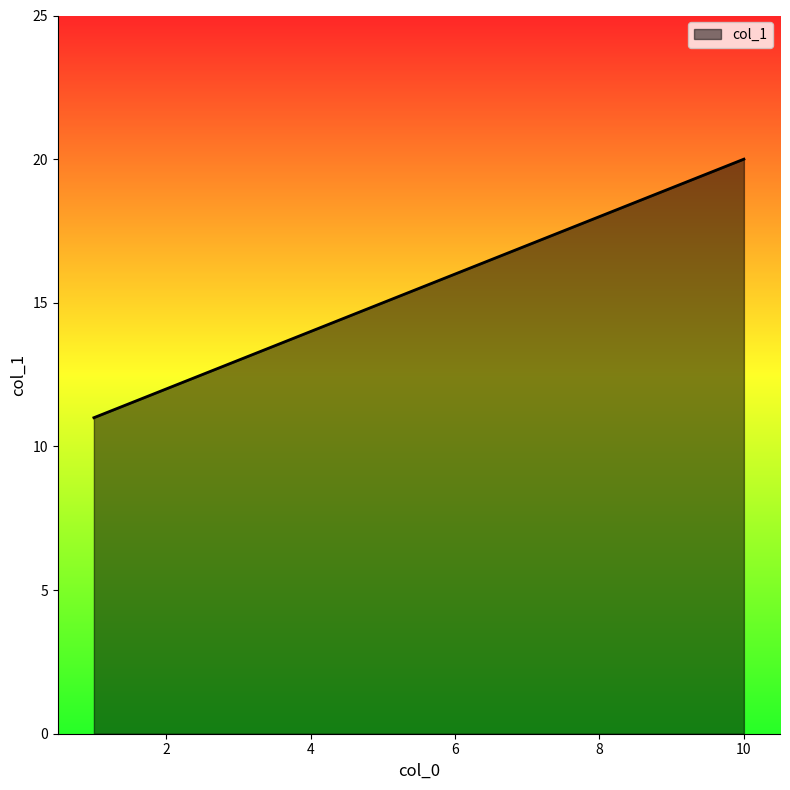

How many series are shown in this chart?

1